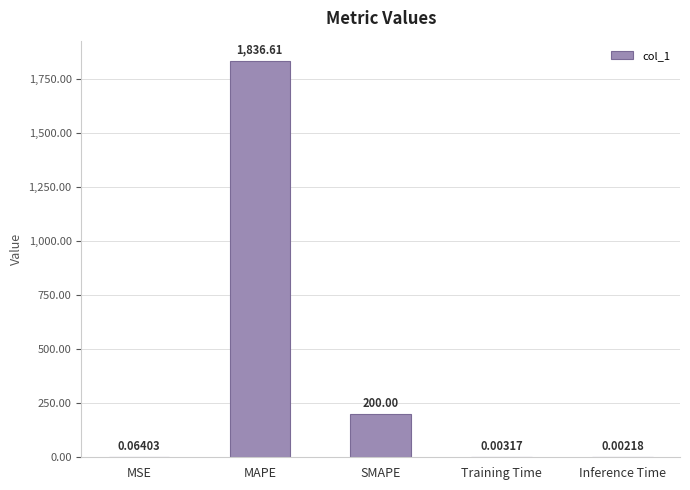

Which category has the highest value across all series?

MAPE